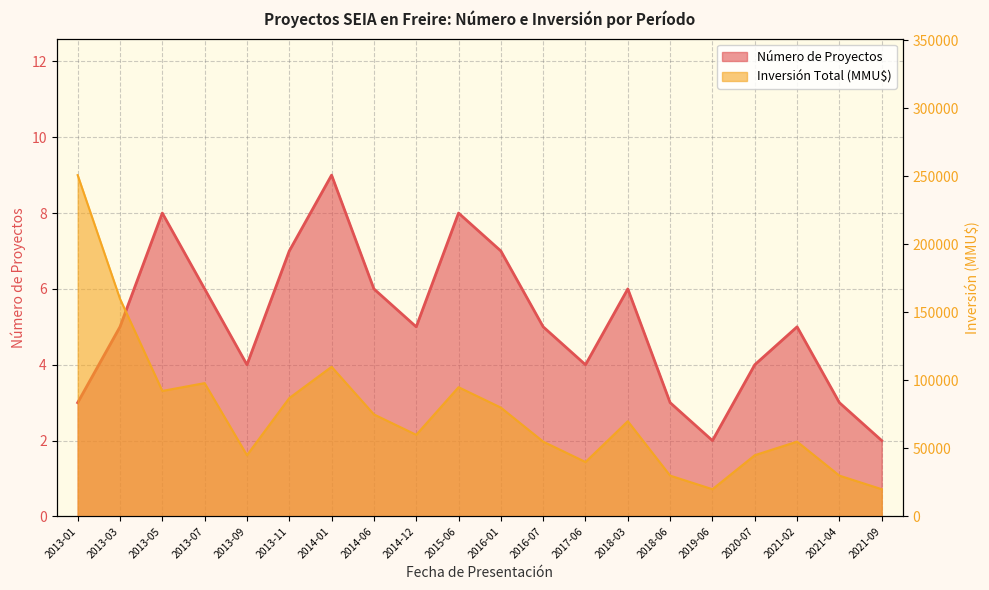

How many interior local valleys does the Inversión Total (MMU$) series have?

5